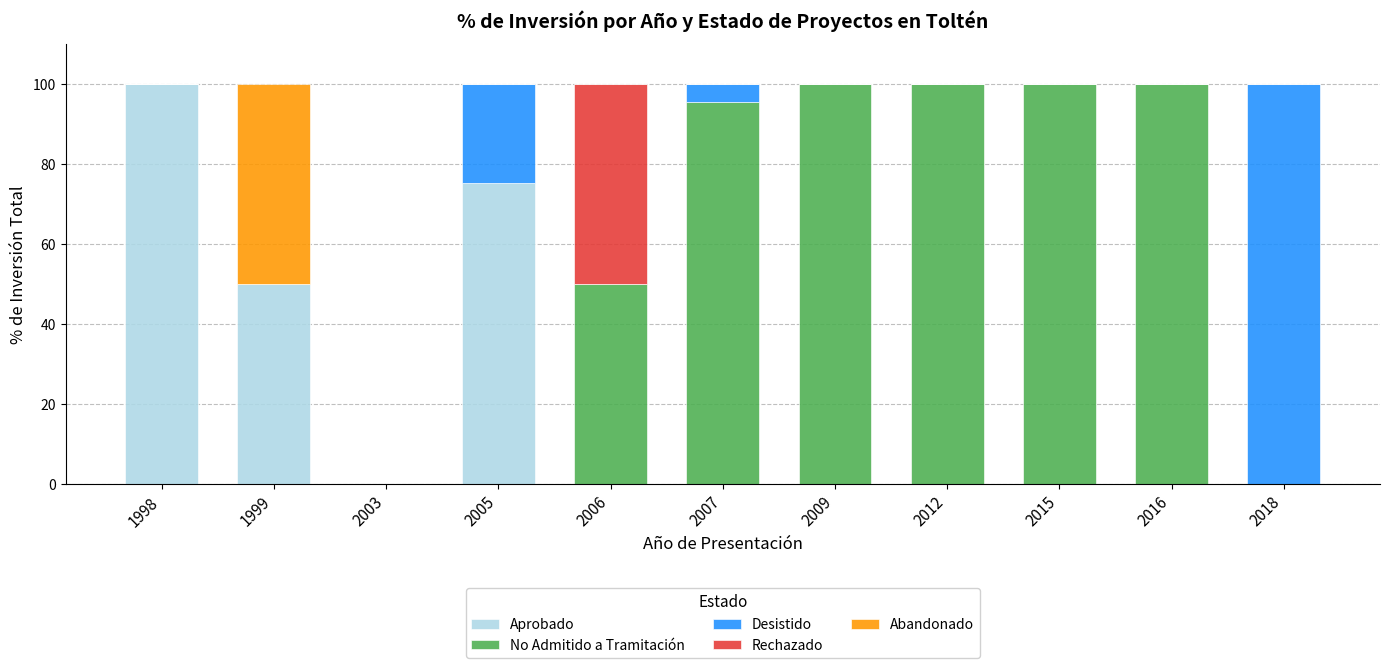

What is the sum of all Aprobado values?

225.4